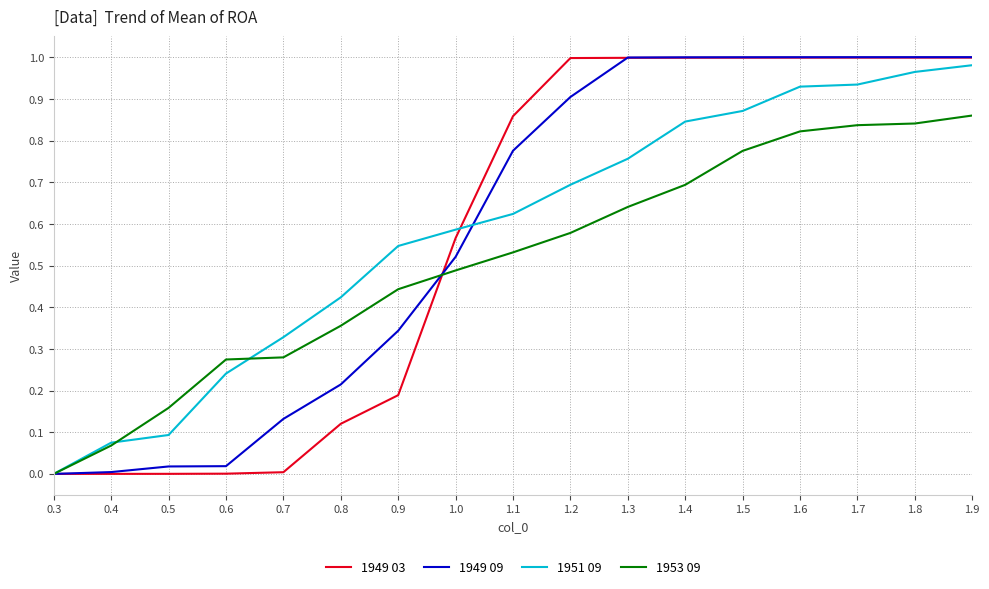

How many positive values does the 1951 09 series have?

16